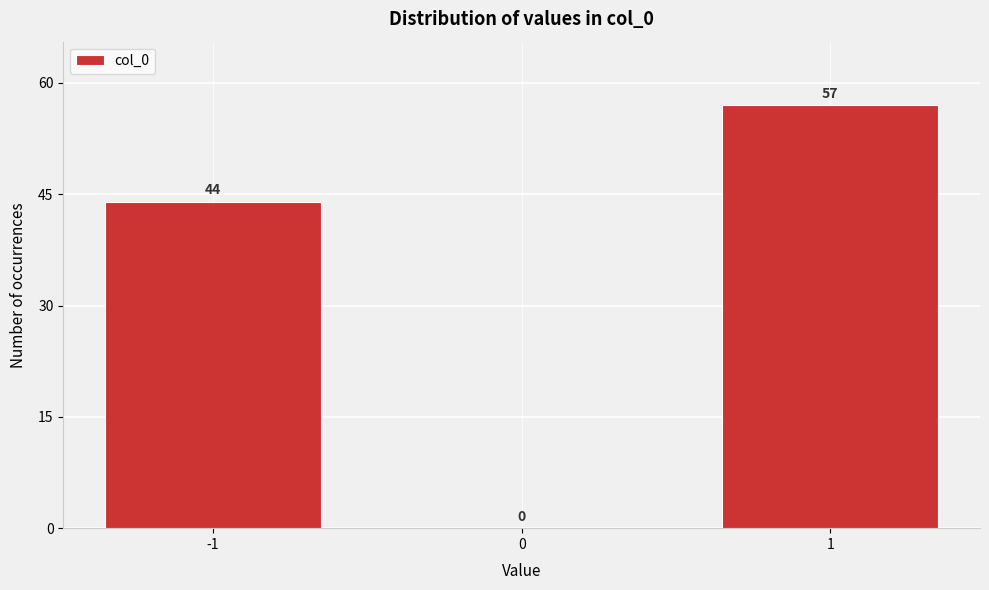

Reading left to right, transcribe this chart: for each bar, give the range it covers on the x-axis and its height.

-1.5 to -0.5: 44
-0.5 to 0.5: 0
0.5 to 1.5: 57